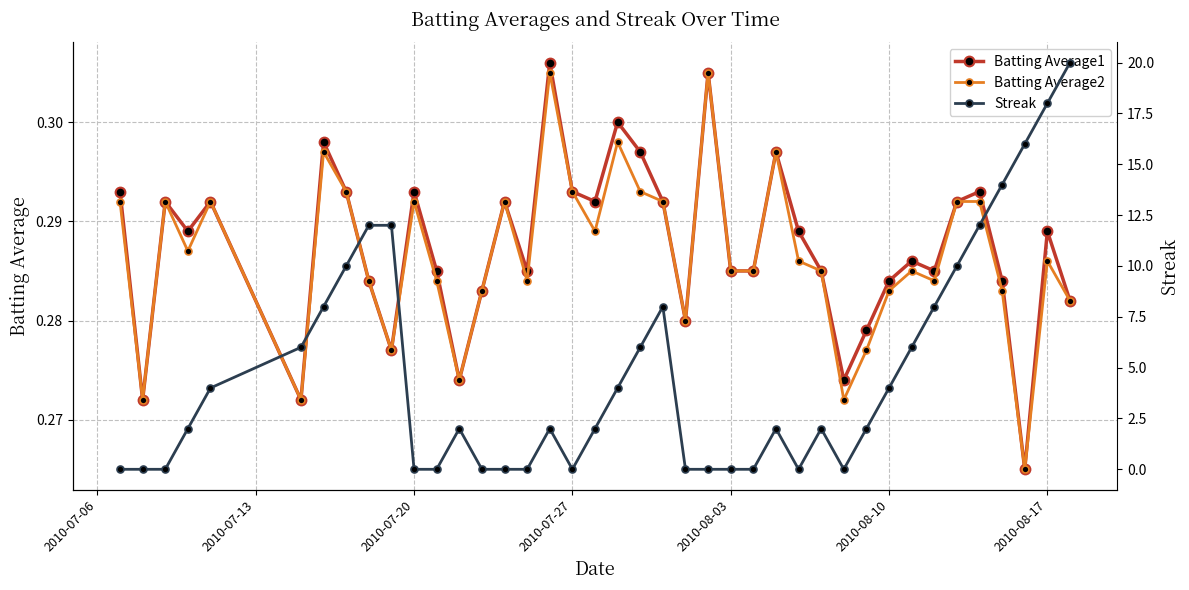

True or false: Batting Average2 has a value of 0.4 at 2010-08-10.

False